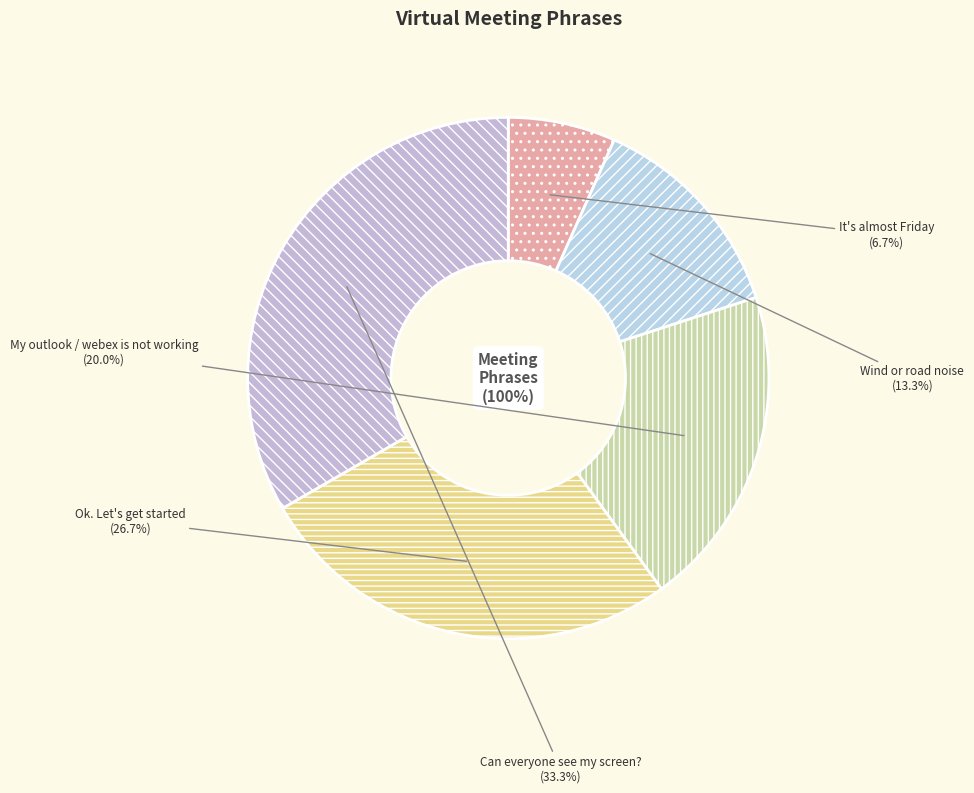

What portion of the pie excludes Ok. Let's get started?

73.3%